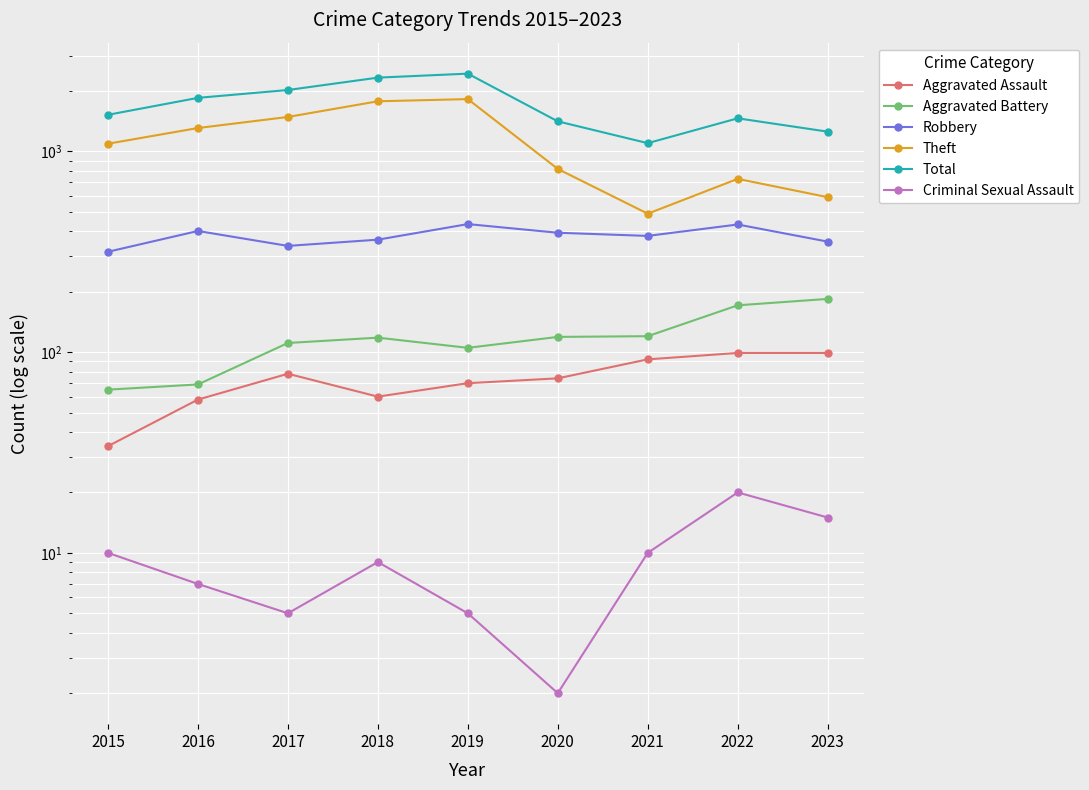

True or false: Aggravated Assault has more than 1 points higher than both neighbors.

False